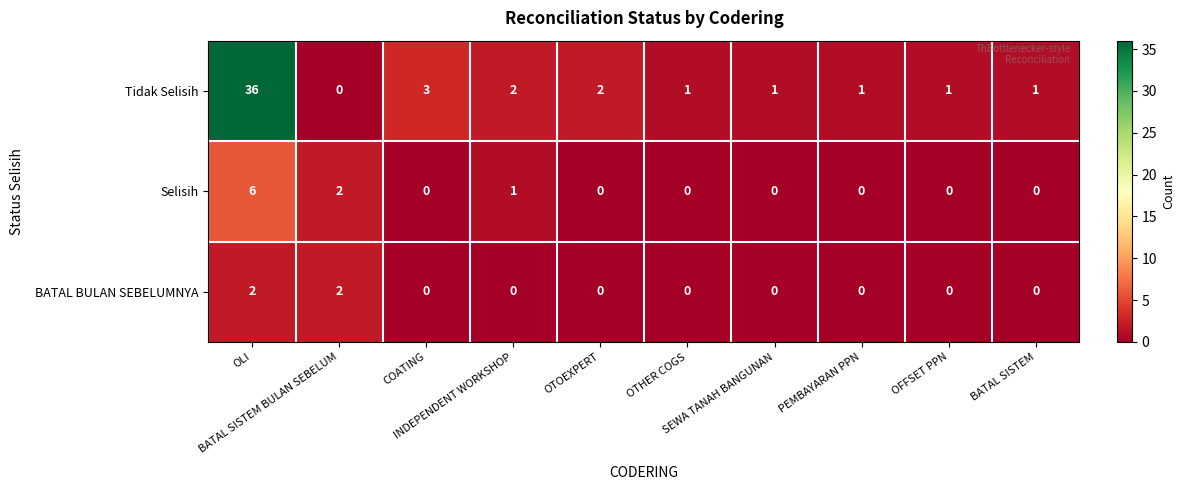

Rank the series by their maximum value, from lowest to highest.

BATAL BULAN SEBELUMNYA, Selisih, Tidak Selisih